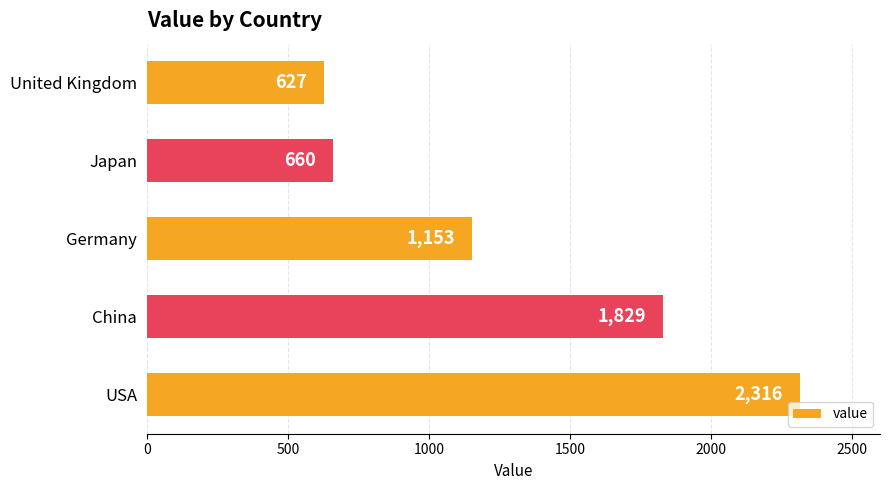

What is the sum of all values?

6585